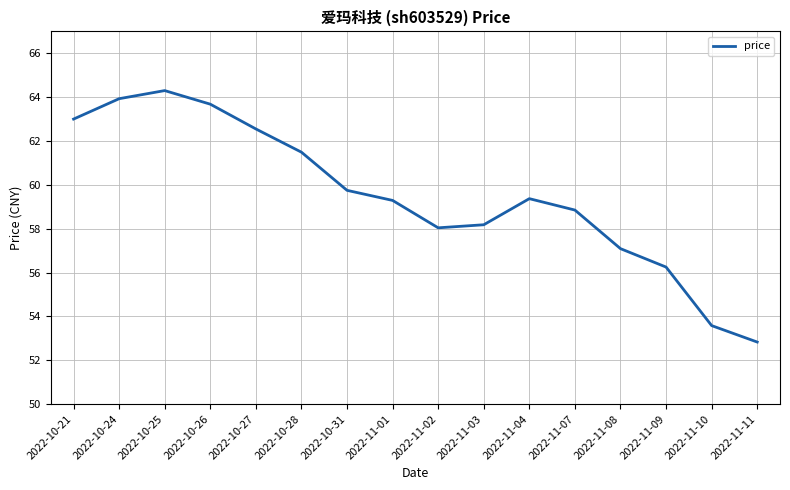

How many values are below 59?

7